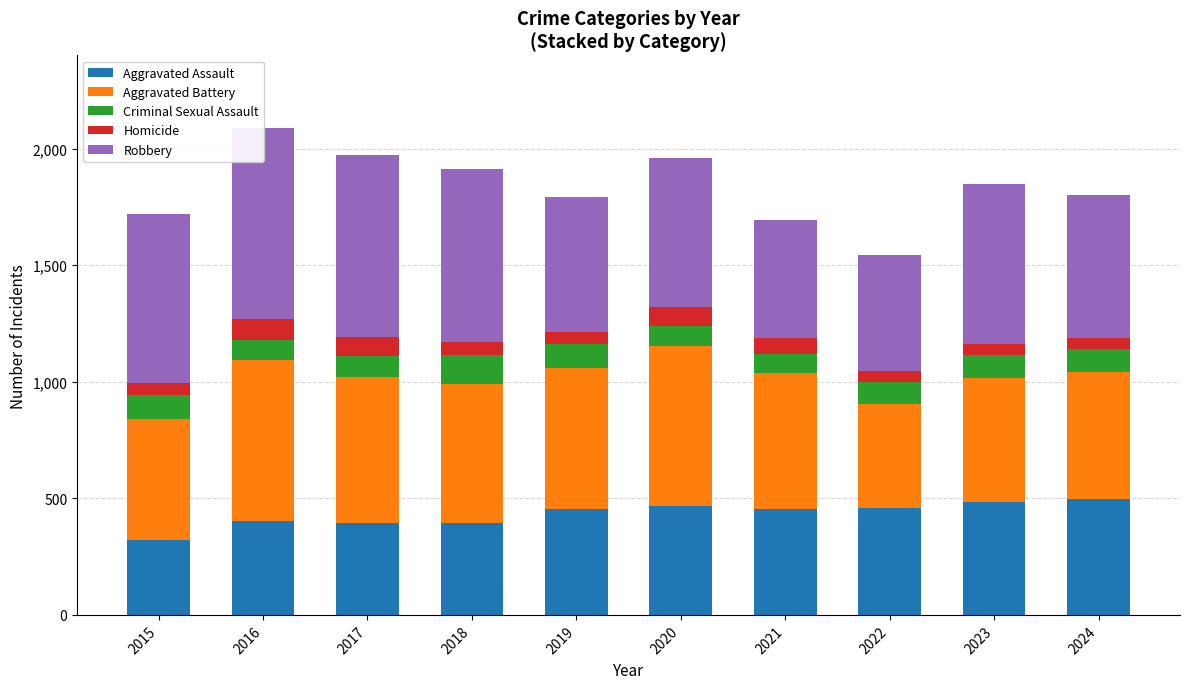

How many data points does each series have?

10